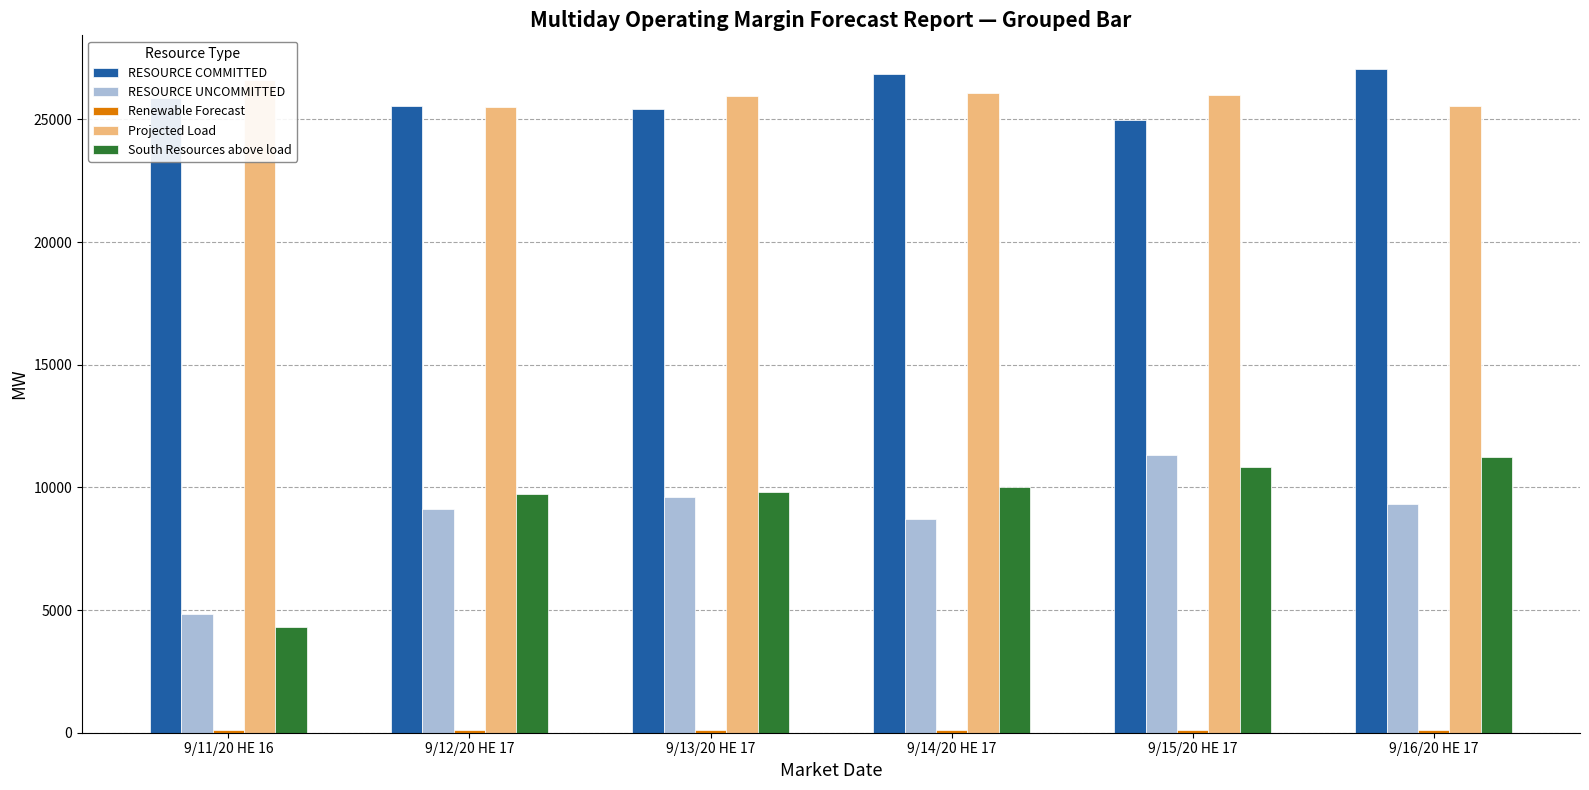

How many data points in RESOURCE UNCOMMITTED are above 9309?

3